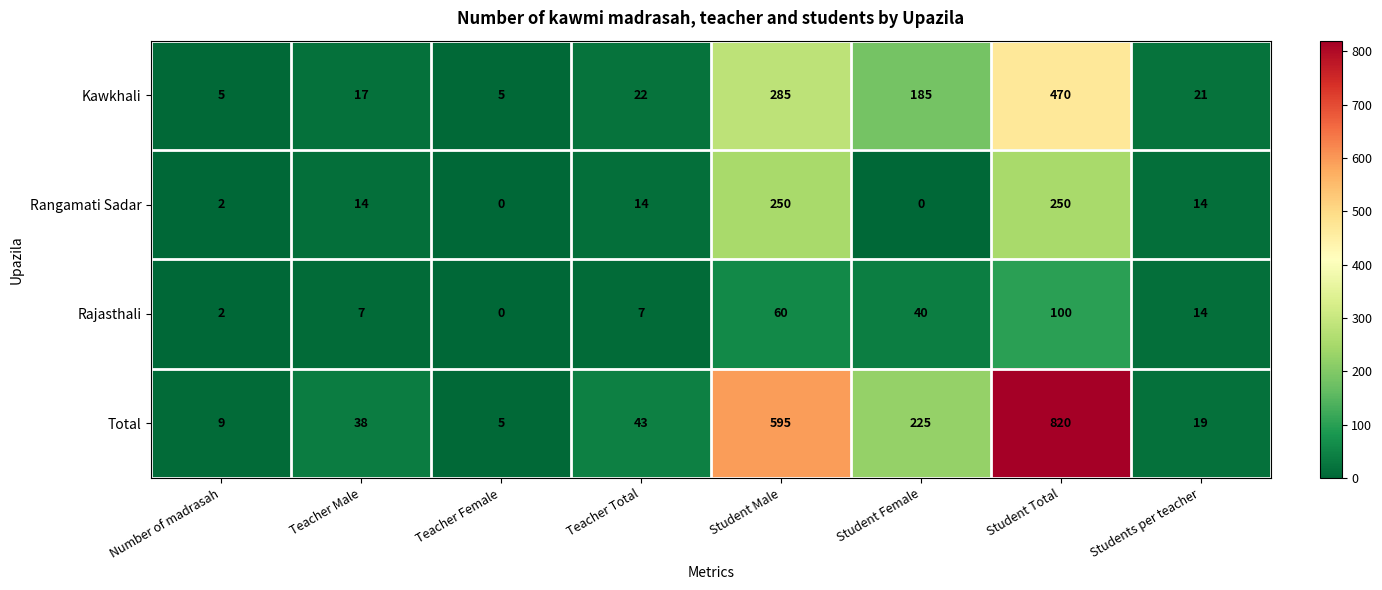

Which series has the largest range (max minus min)?

Total